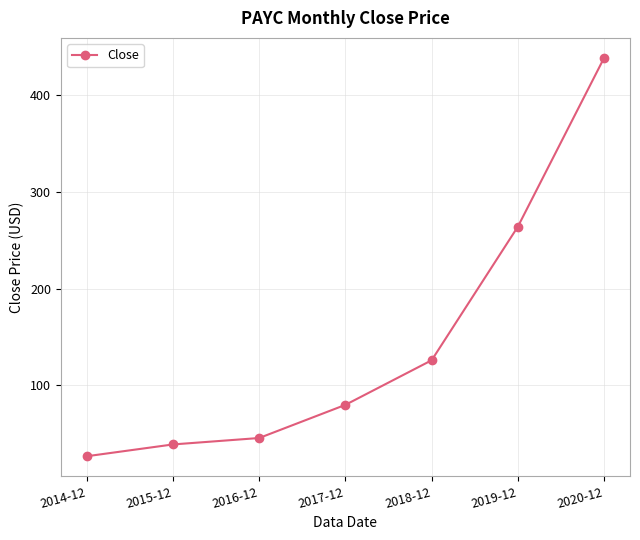

Reading left to right, extract all data points from this chart.

2014-12=26.8	2015-12=39.0	2016-12=45.6	2017-12=79.9	2018-12=126.0	2019-12=264.3	2020-12=438.9